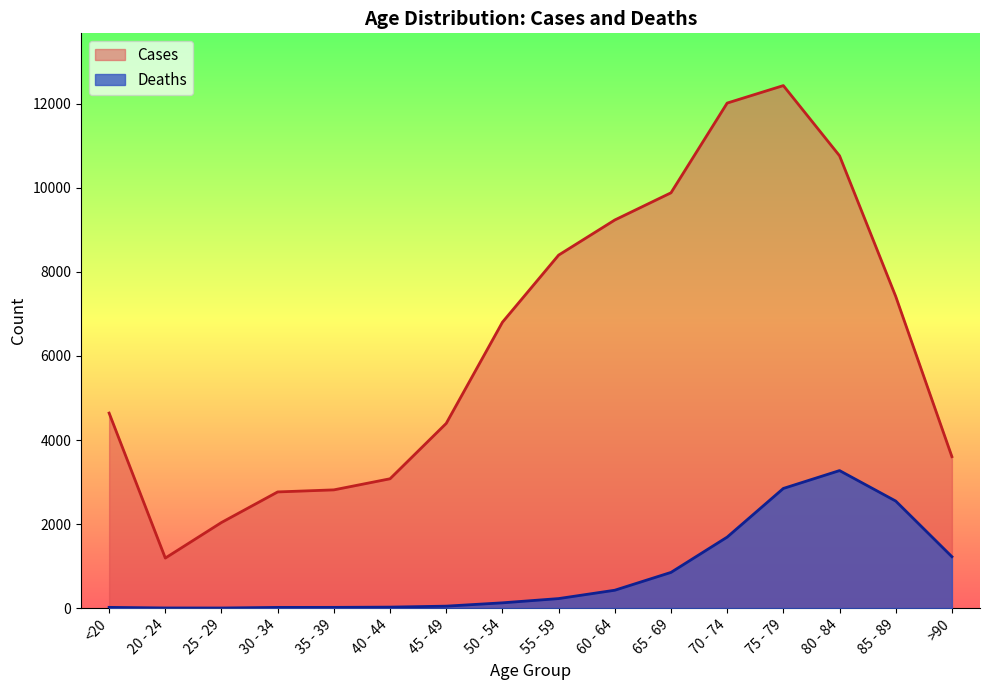

What is the difference between the Cases values at 70 - 74 and 25 - 29?

9980